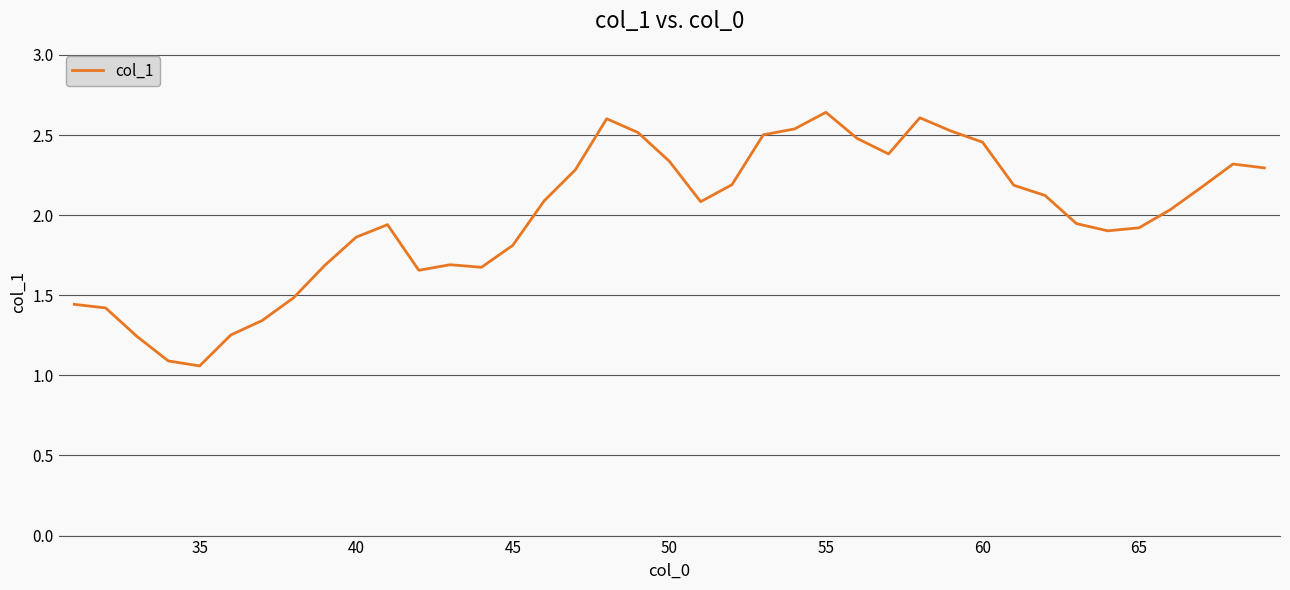

The chart shows a value of 1.9 at 65. True or false?

True